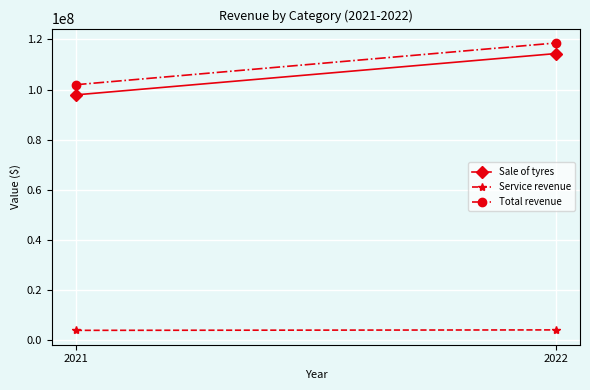

Which category has the lowest value across all series?

2021